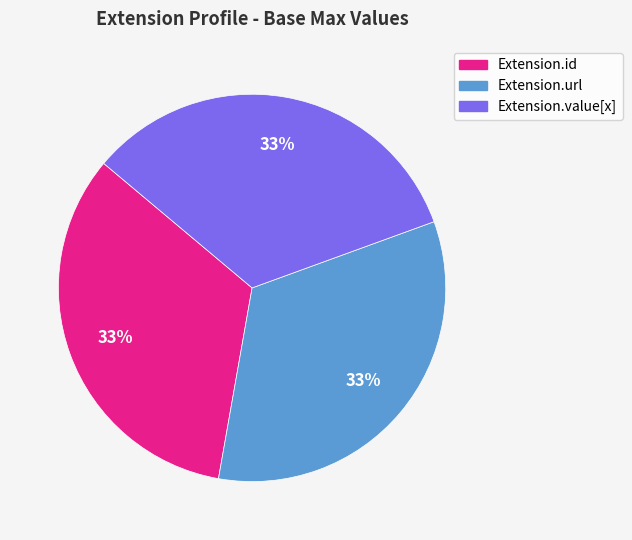

To the nearest percent, what is the difference between the largest and smallest slice percentages?

0%